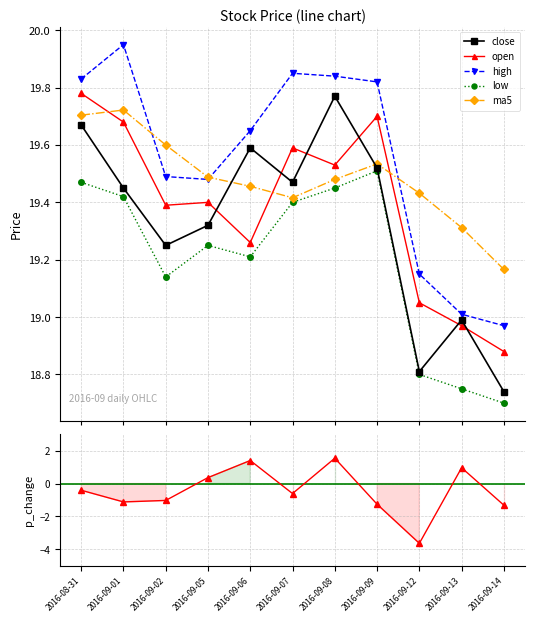

What position from the right is 2016-09-08?

5